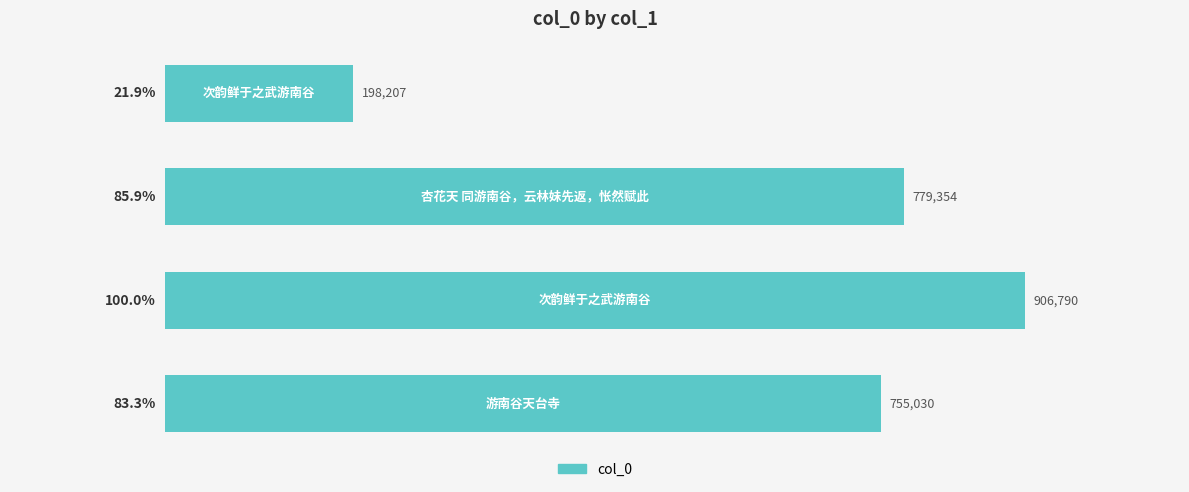

What is the minimum value shown in the chart?

198207